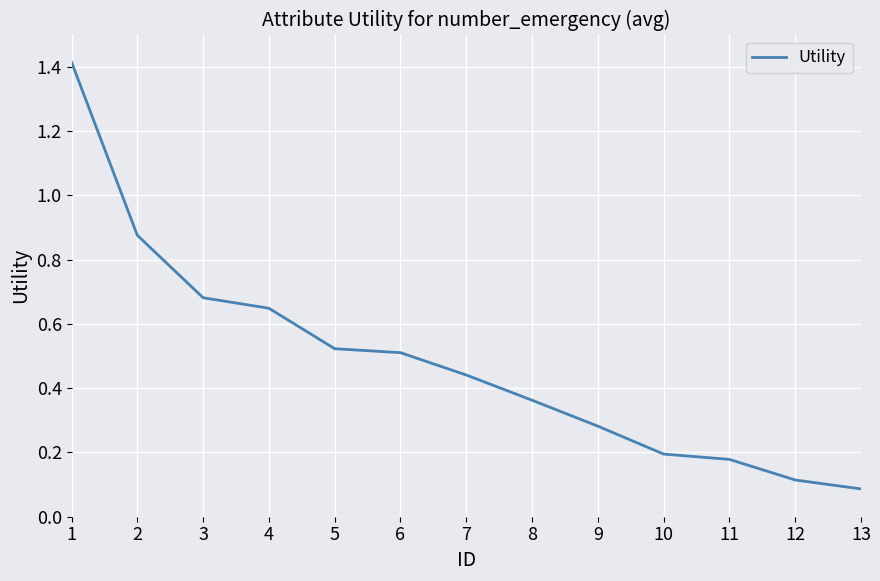

Does the chart display data point markers on the line(s)?

No